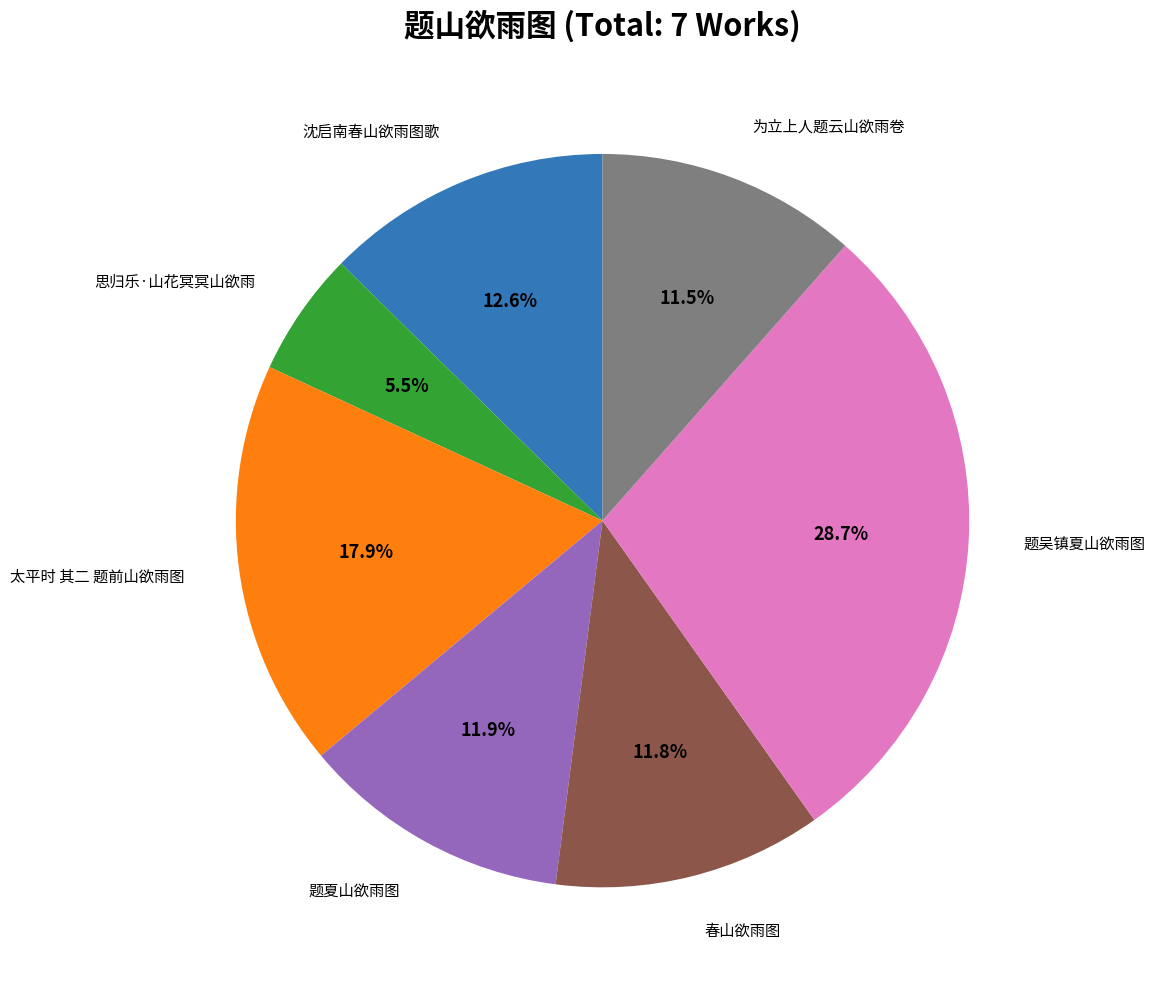

Does any single category account for the majority?

No